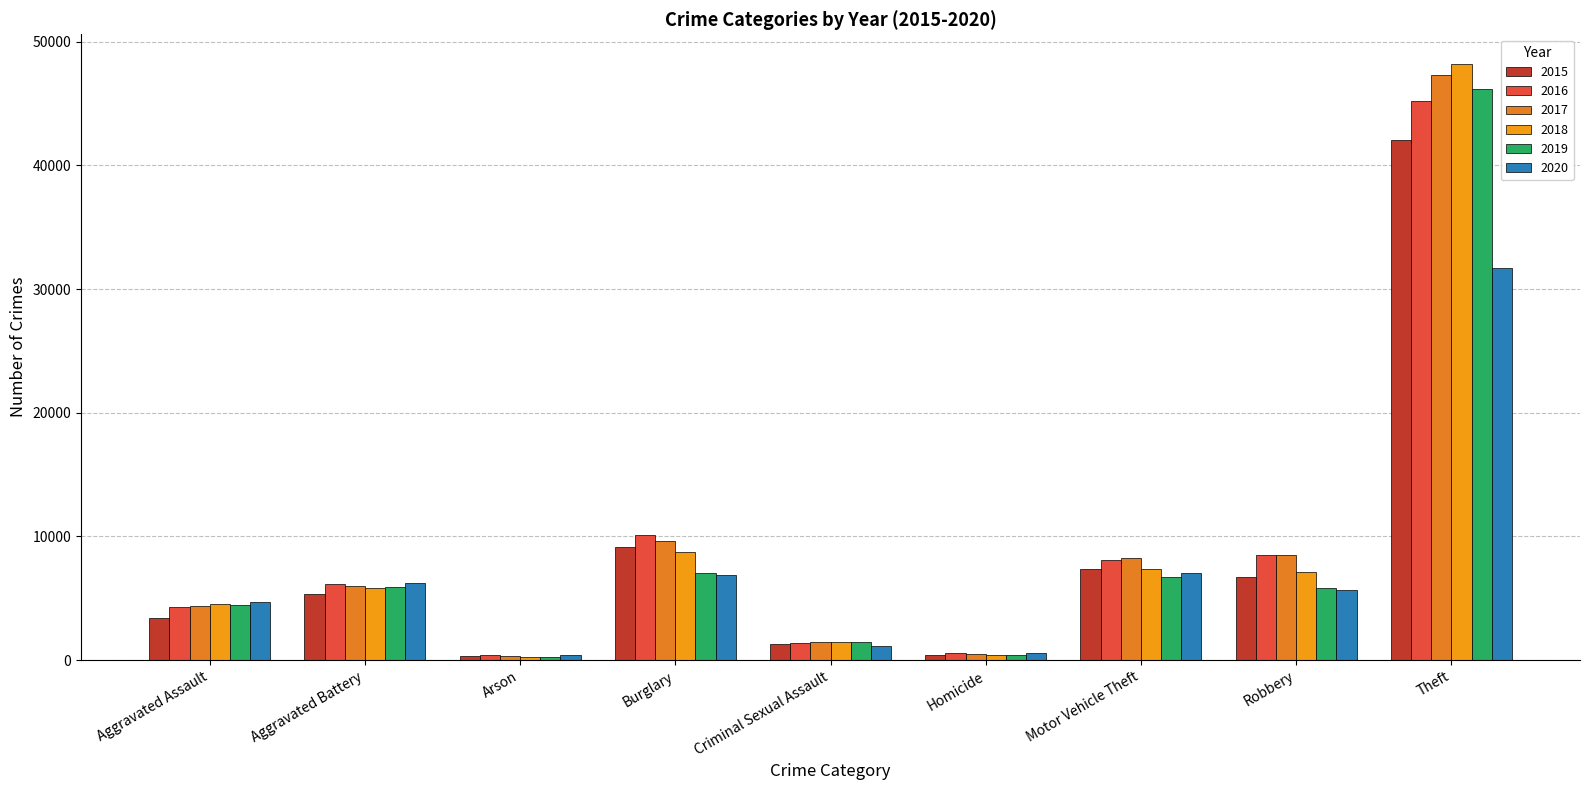

Which series has the largest total across all categories?

2017